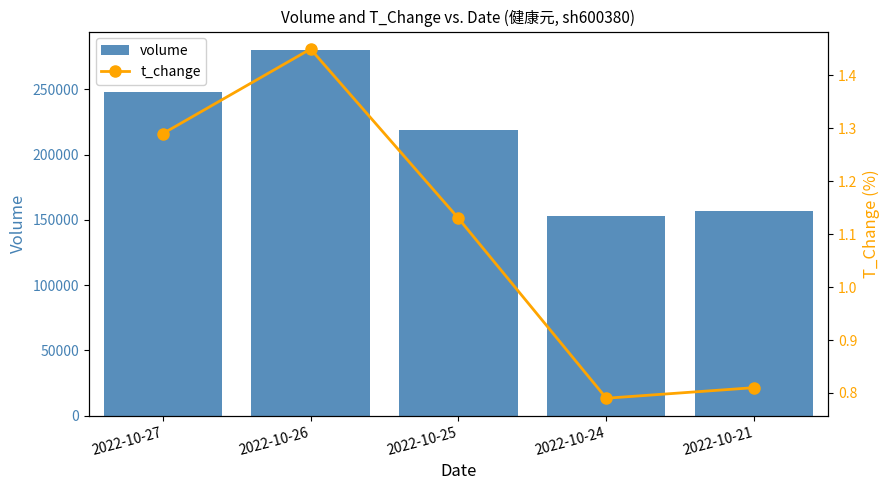

Is it true that volume equals 76277.9 at 2022-10-27?

False